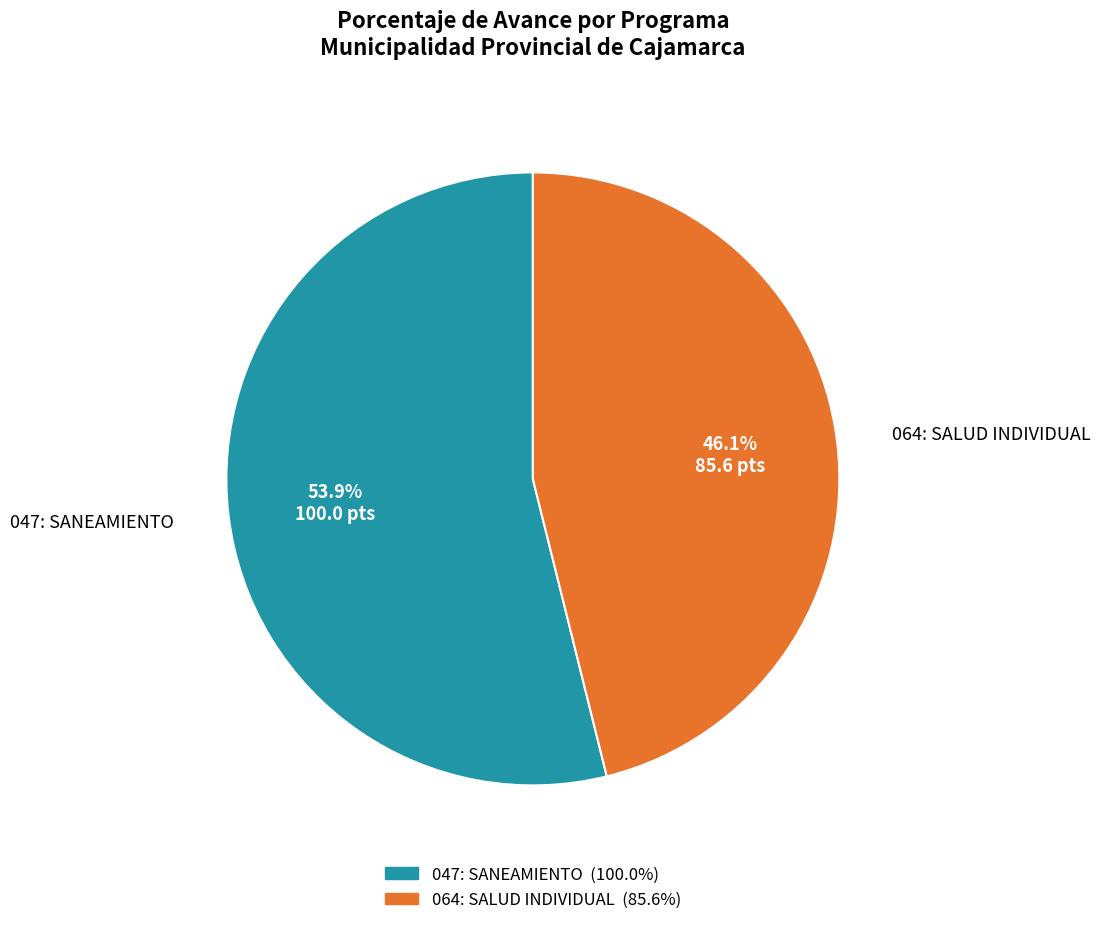

To the nearest percent, what is the difference between the largest and smallest slice percentages?

8%